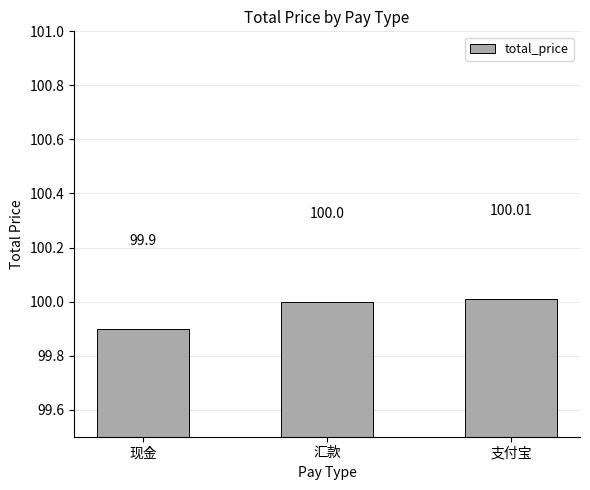

Is it true that the value at 现金 is 43.4?

False